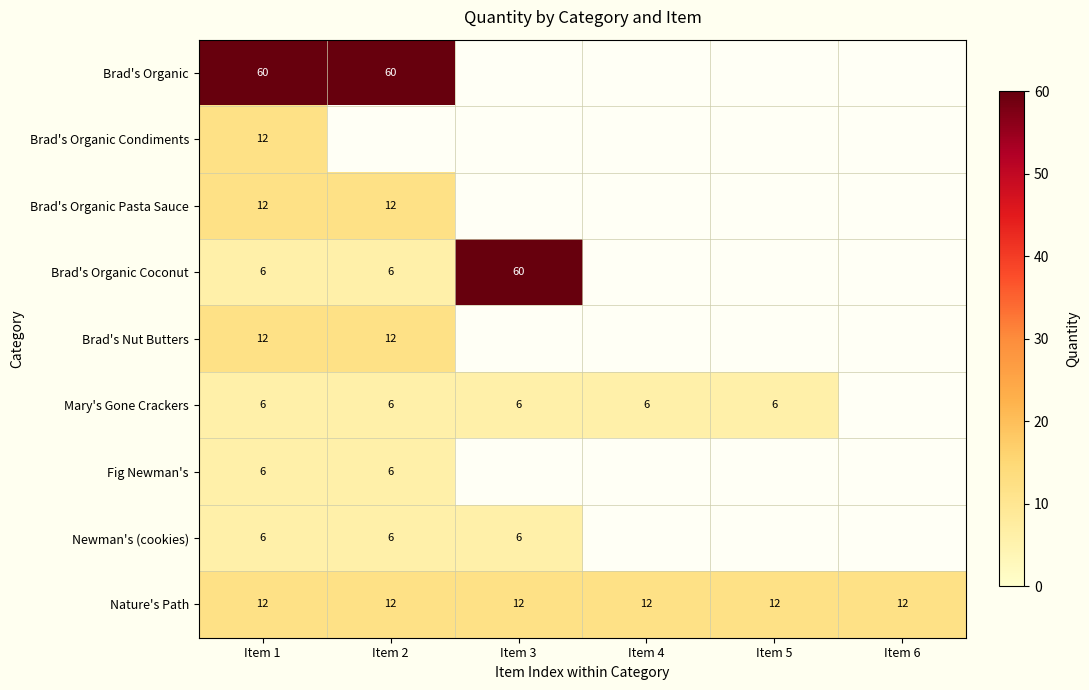

At how many categories does at least one series exceed 8?

6